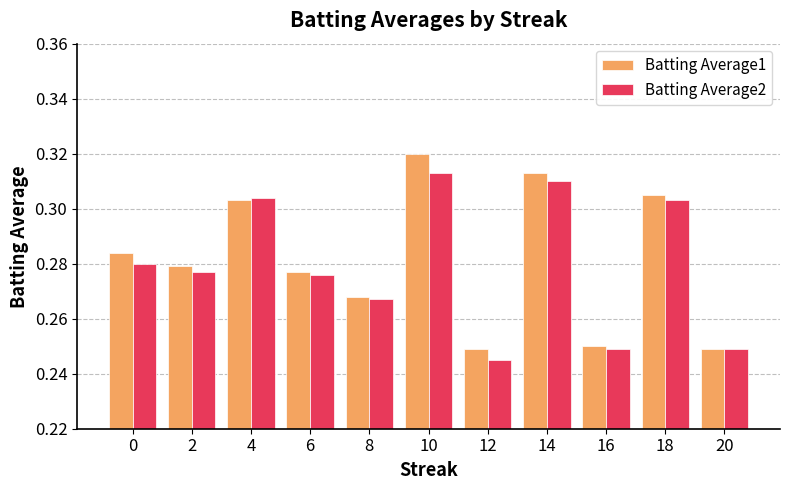

Which category has the highest value across all series?

10